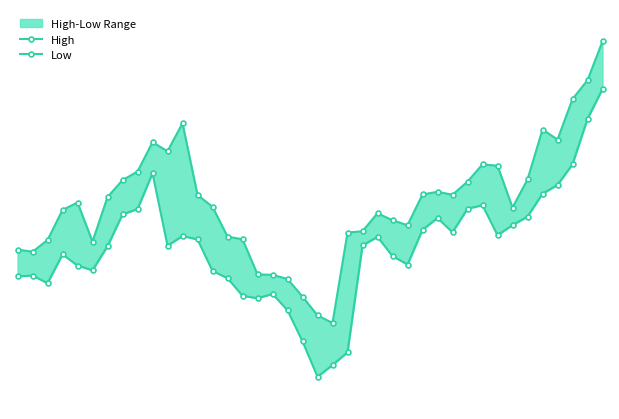

How many series are shown in this chart?

2